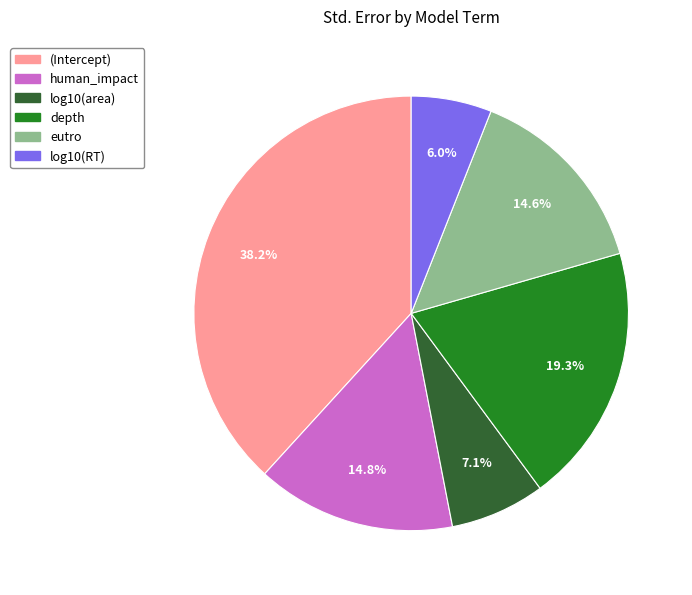

To the nearest percent, what is the combined percentage of eutro and log10(RT)?

21%